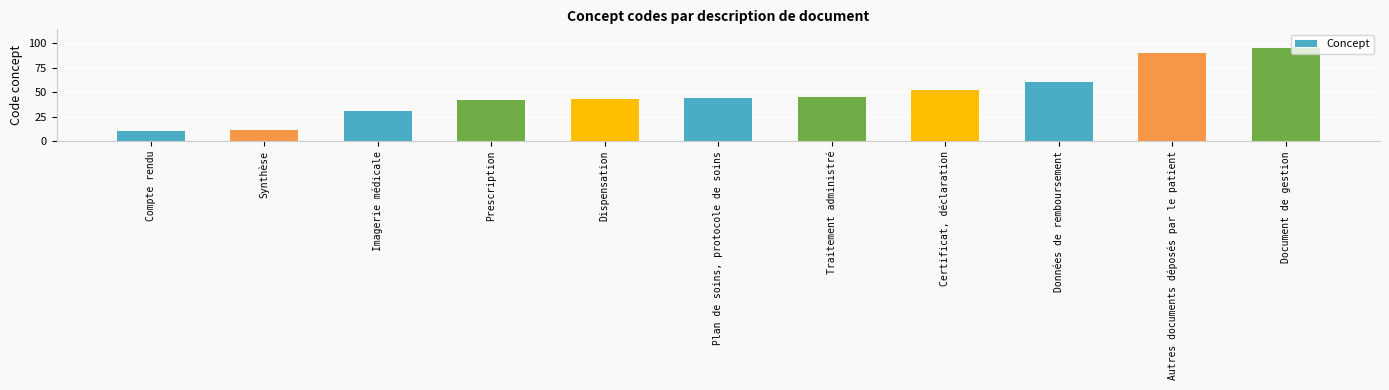

At which label is the value closest to 52?

Certificat, déclaration